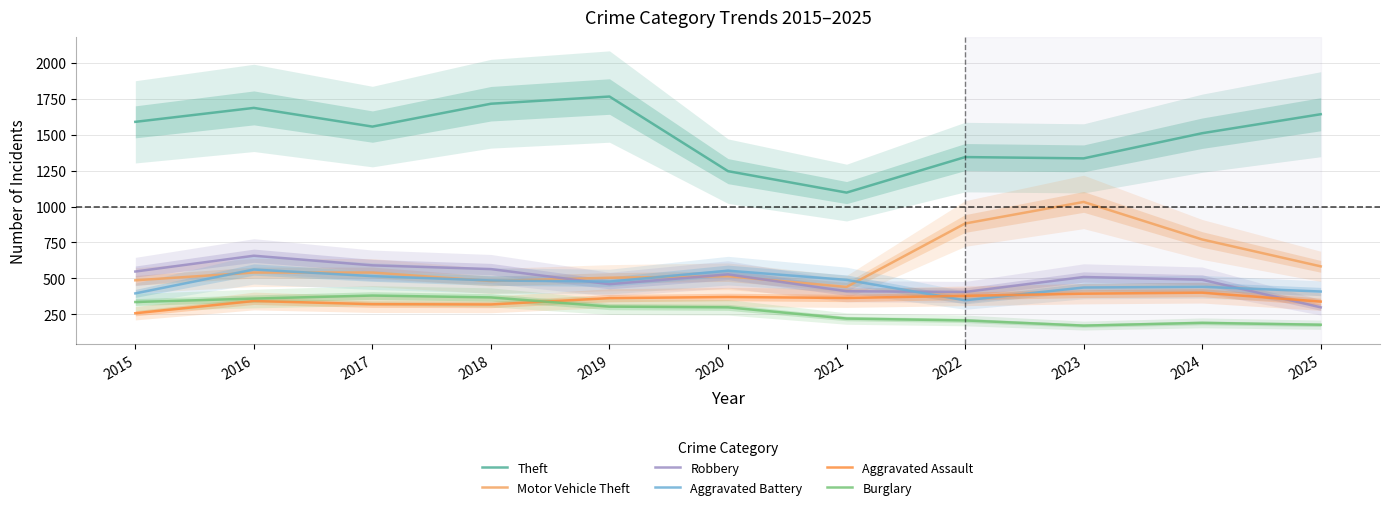

What is the total value across all series at 2015?

3614